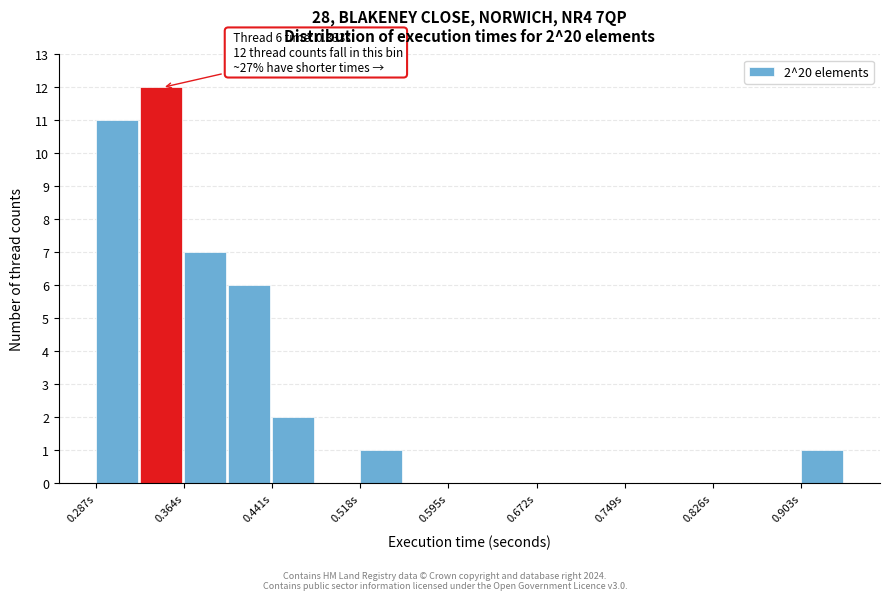

Around what value on the x-axis is the tallest bar? Give the approximate position of its centre, as read against the axis.

0.34